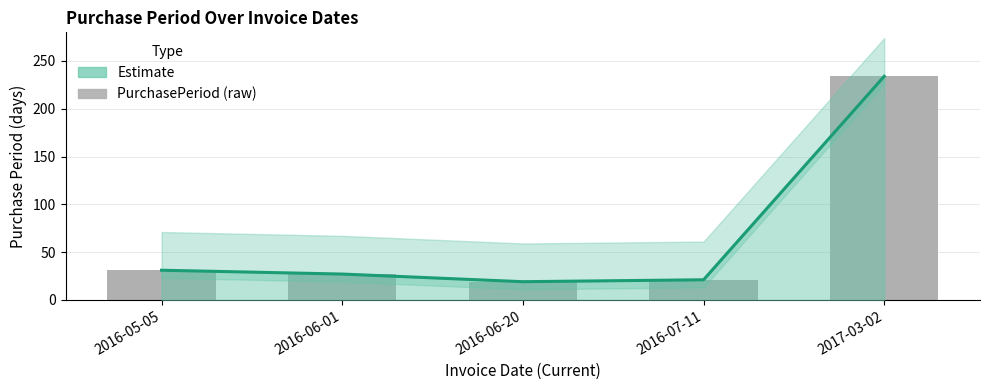

Rank the categories by value from lowest to highest.

2016-06-20, 2016-07-11, 2016-06-01, 2016-05-05, 2017-03-02